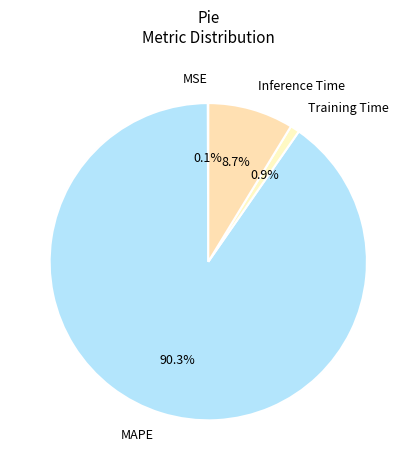

Which category has the biggest portion of the pie?

MAPE